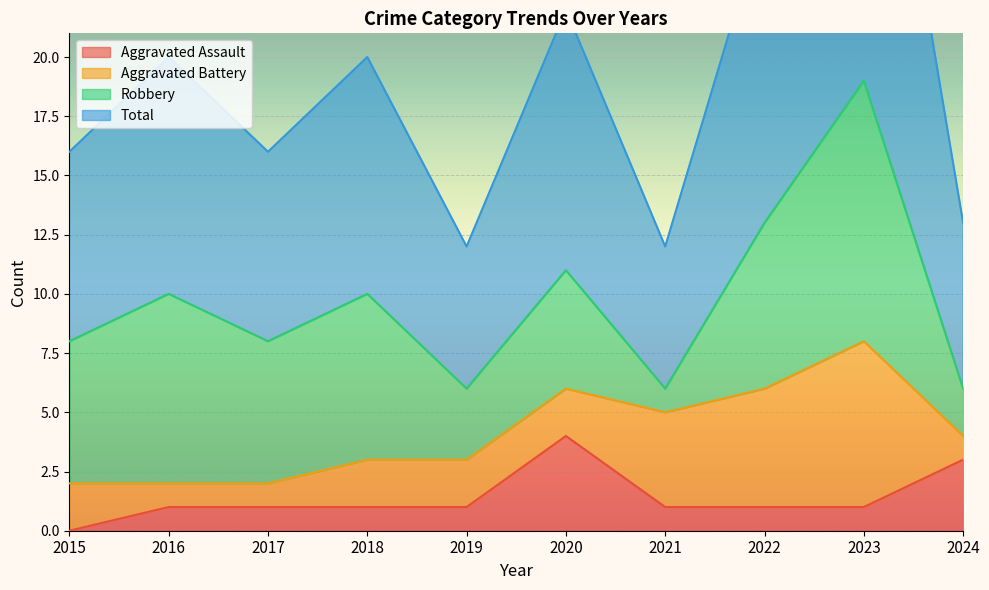

Is it true that Aggravated Assault equals 1 at 2017?

True